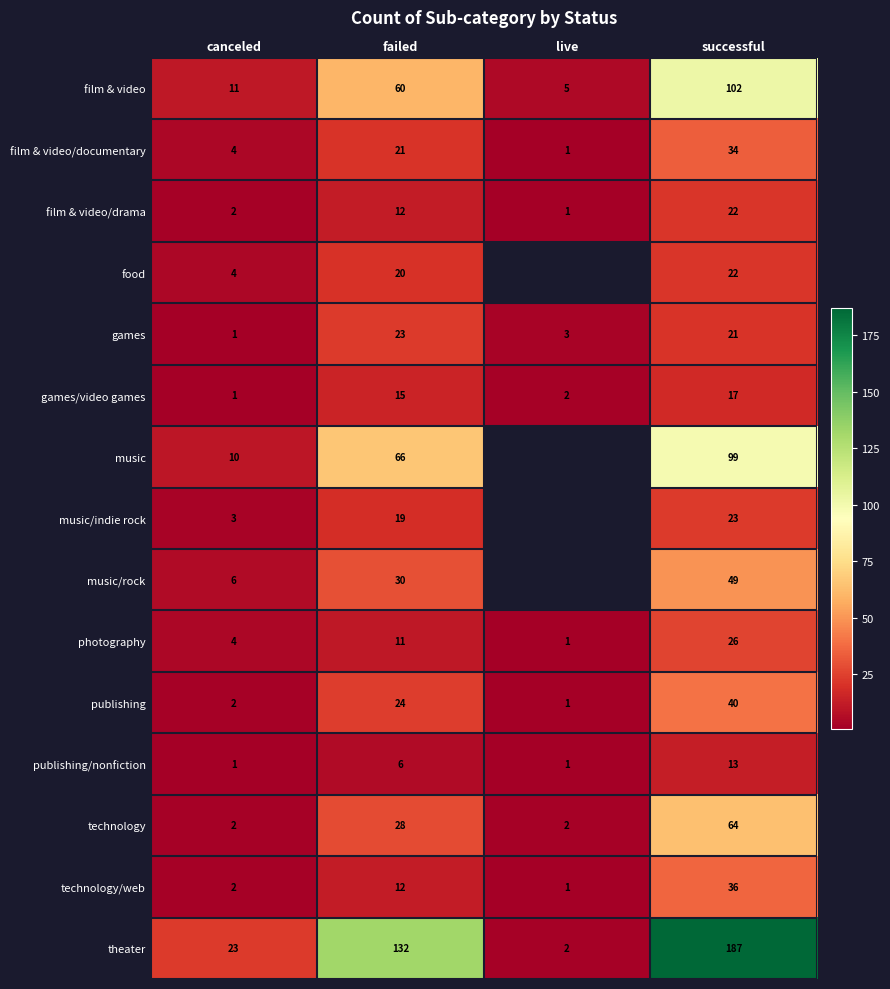

At which label does publishing reach its minimum?

live